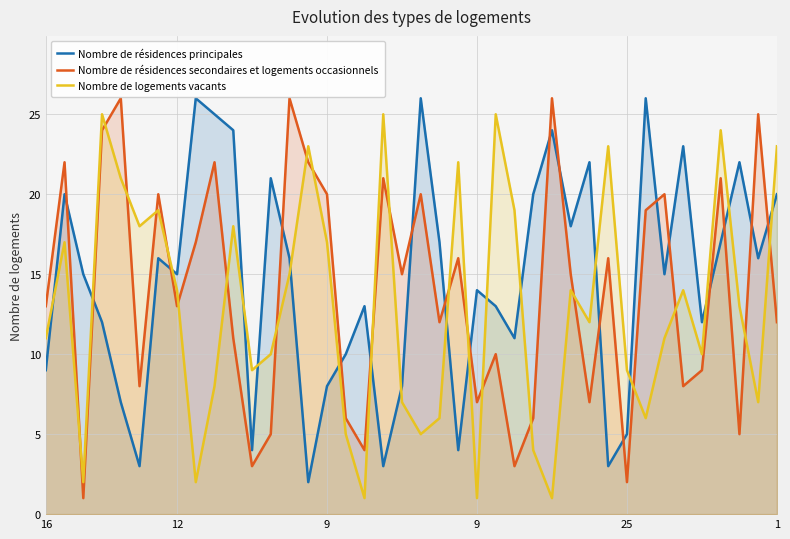

At how many categories does at least one series exceed 25?

6